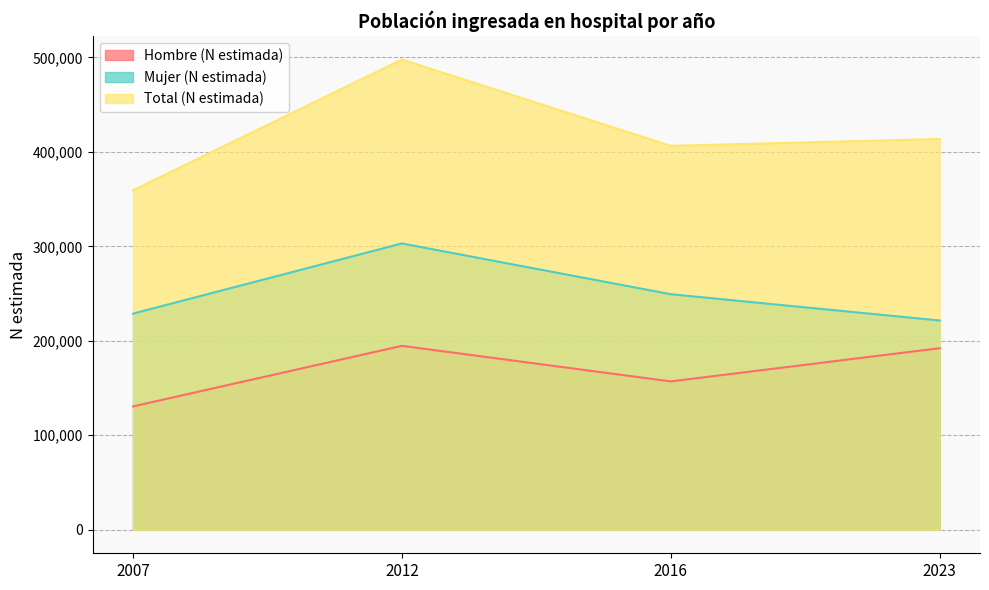

How many interior local peaks does the Mujer (N estimada) series have?

1